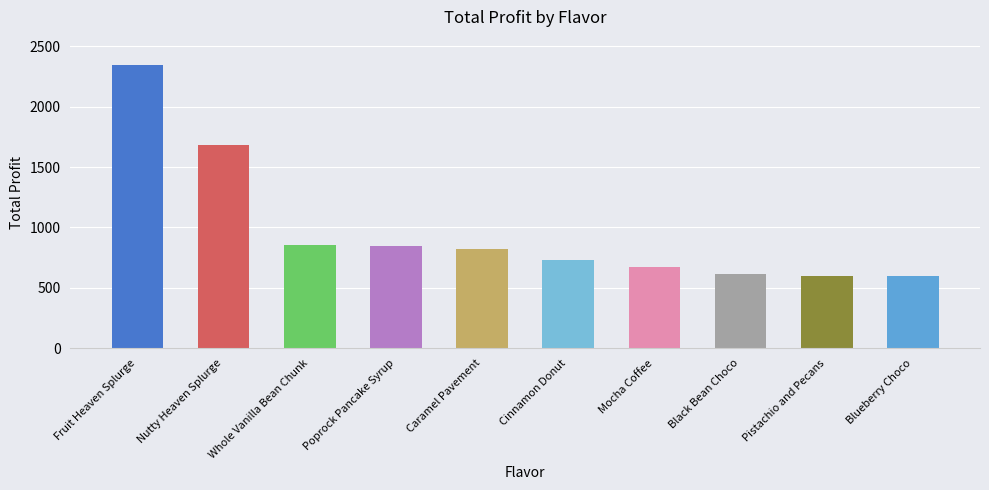

What is the greatest value displayed?

2343.5